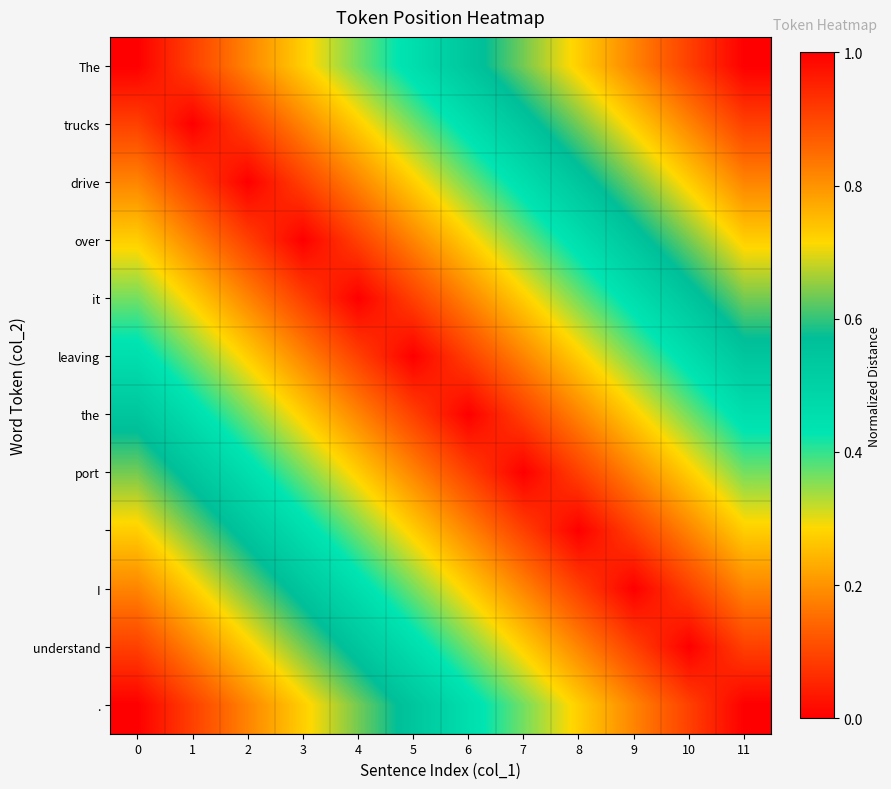

What is the spread (max minus min) of values at 4?

0.6